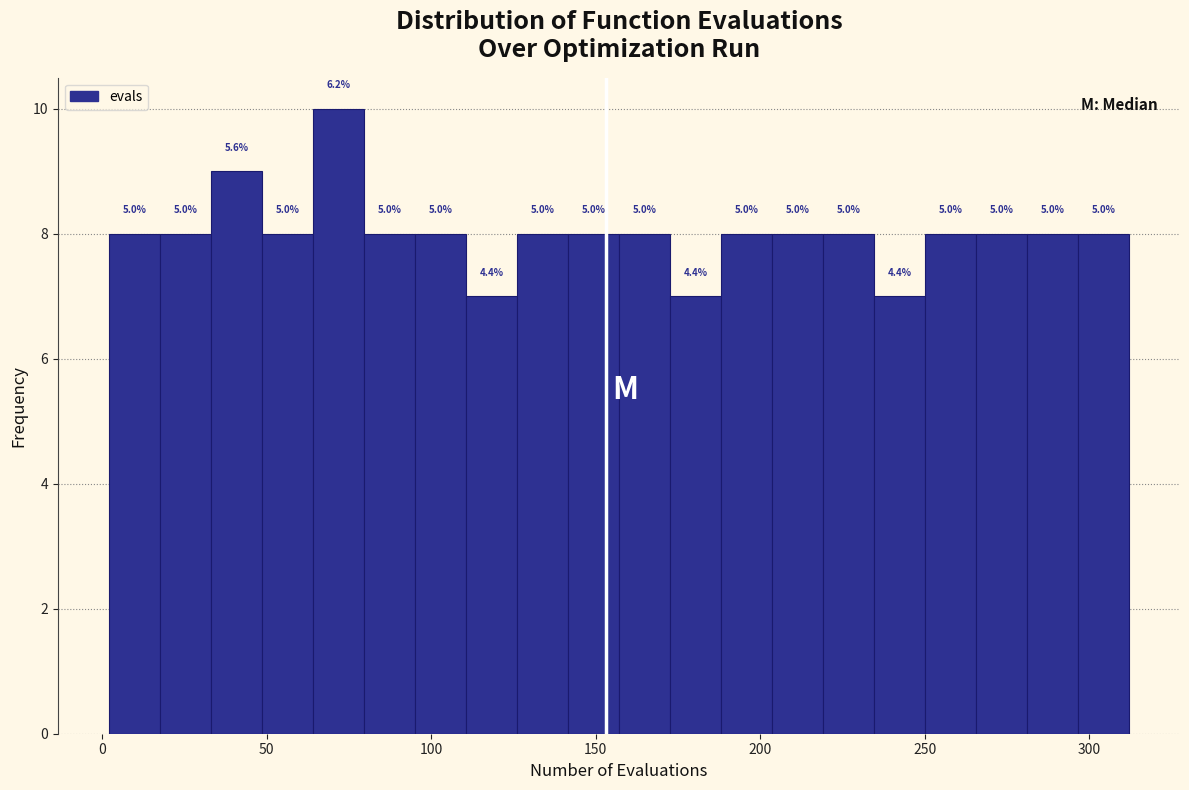

Around what value on the x-axis is the tallest bar? Give the approximate position of its centre, as read against the axis.

70